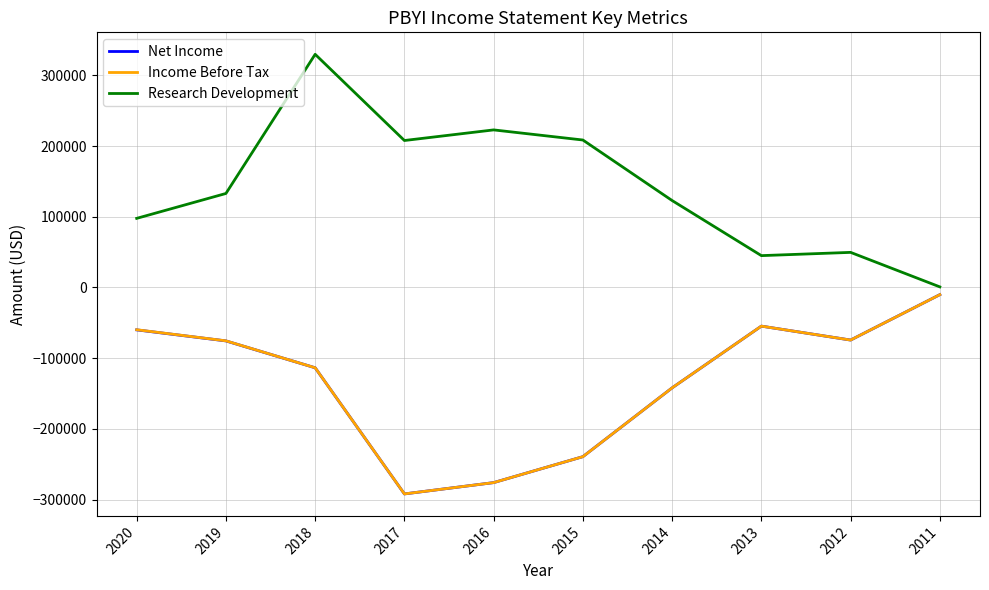

Where does the Net Income series first go above -75600?

2020